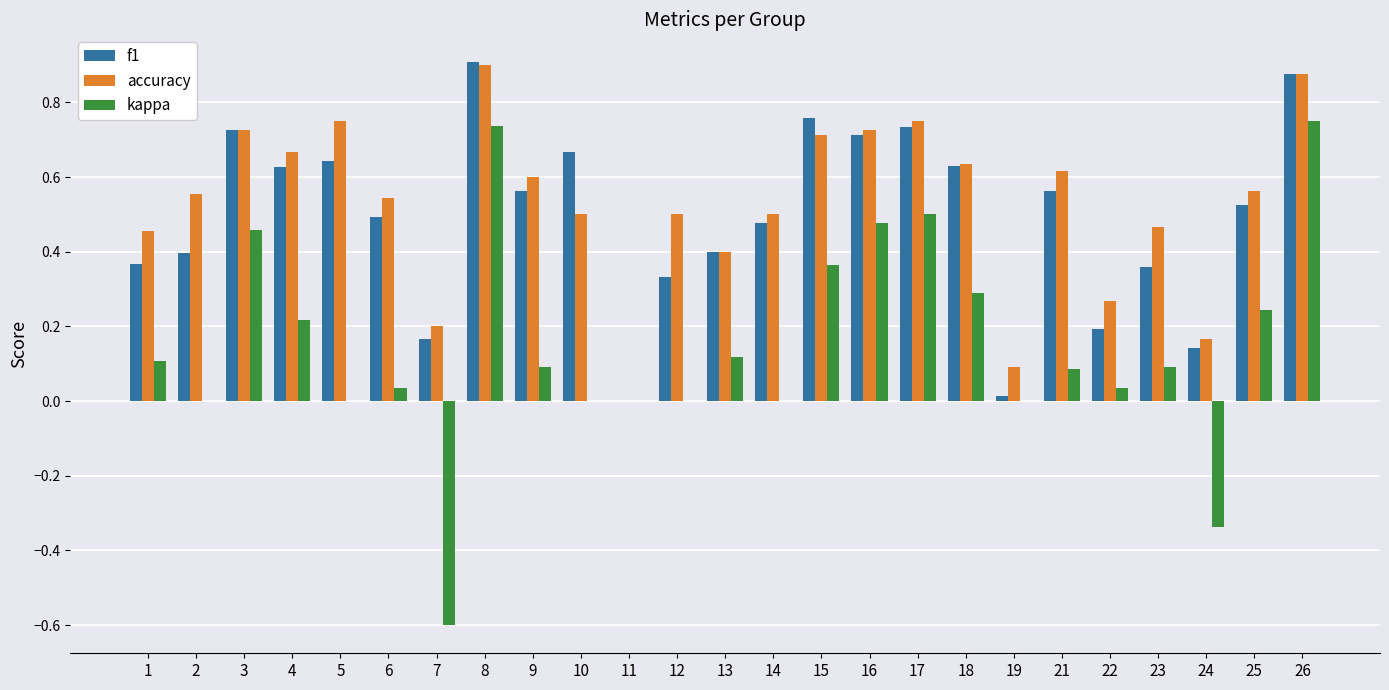

Is it true that f1 equals 0.7 at 10?

True